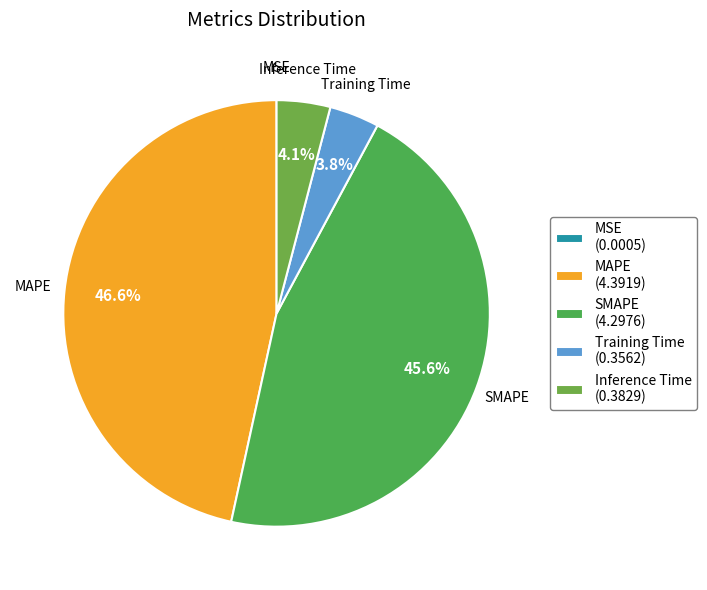

To the nearest percent, what is the difference between the largest and smallest slice percentages?

47%